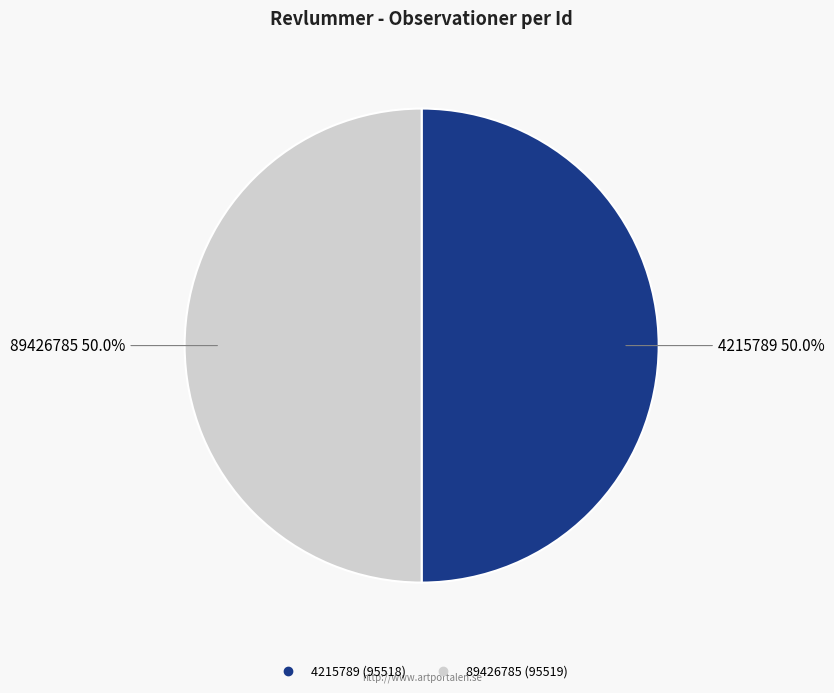

How many segments does this pie chart have?

2